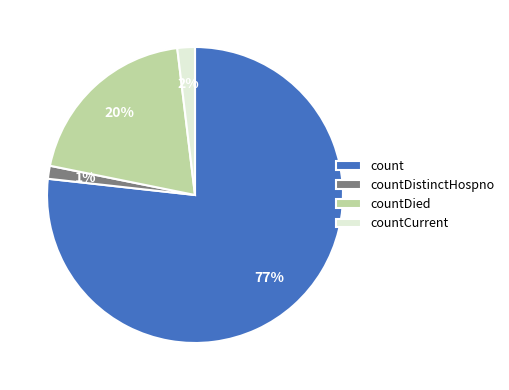

How many slices are in this pie chart?

4